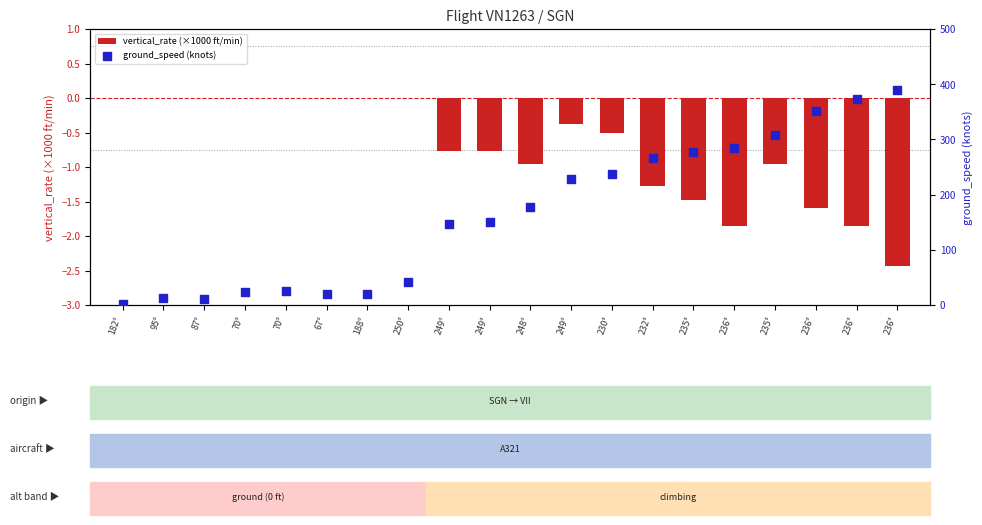

What are all the series names shown in the legend?

vertical_rate (×1000 ft/min), ground_speed (knots)